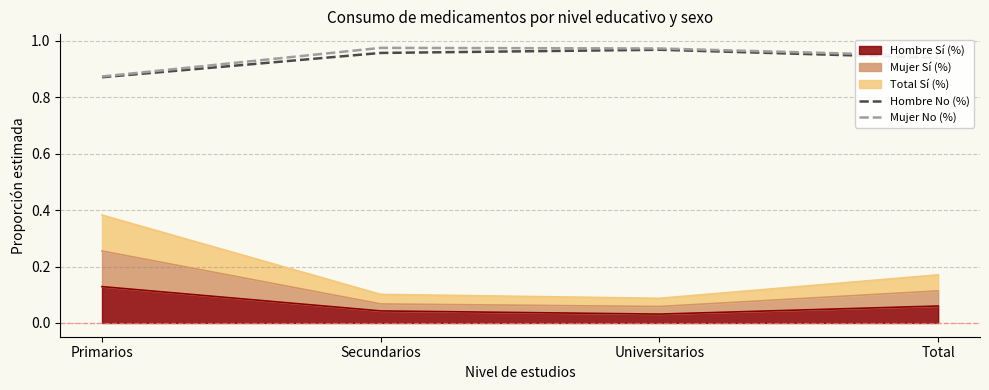

Is it true that Mujer No (%) equals 0.9 at Total?

True